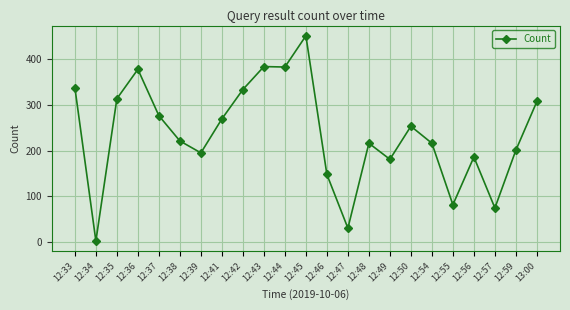

At which category does the data reach its first local peak?

12:36